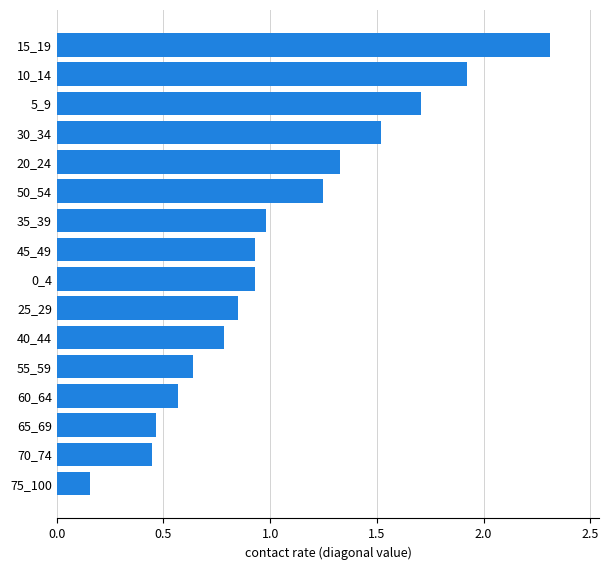

The chart shows a value of 1.3 at 10_14. True or false?

False